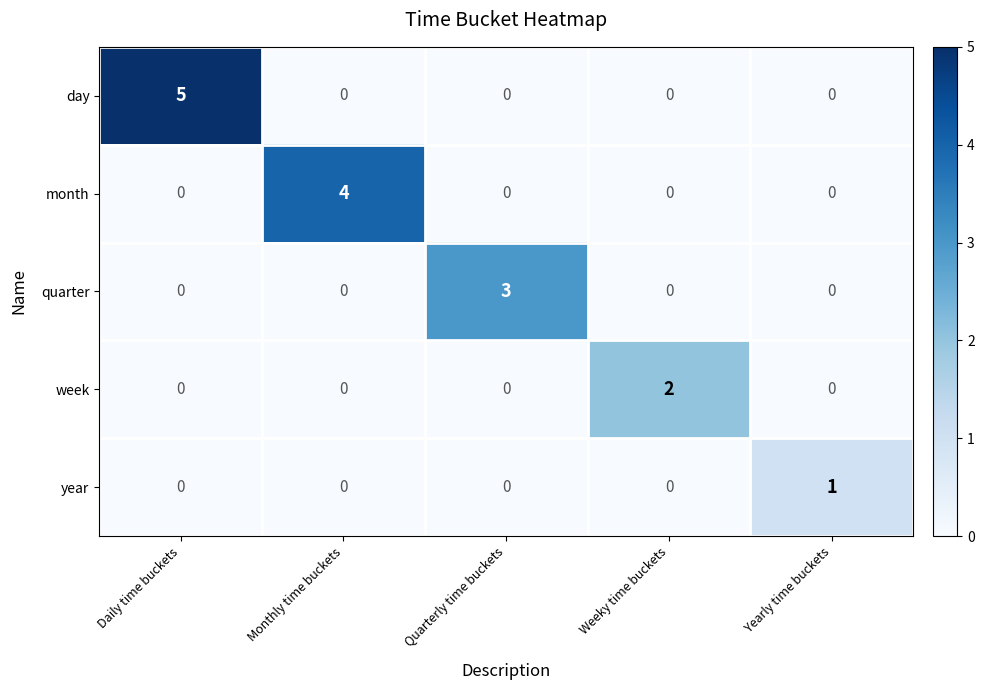

What is the total value across all series at Quarterly time buckets?

3